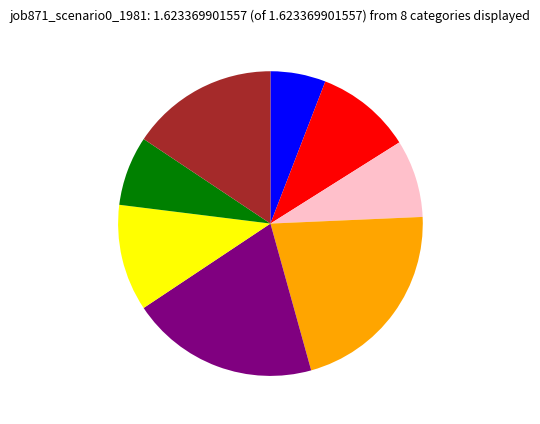

Is there any slice that represents more than half of the pie?

No